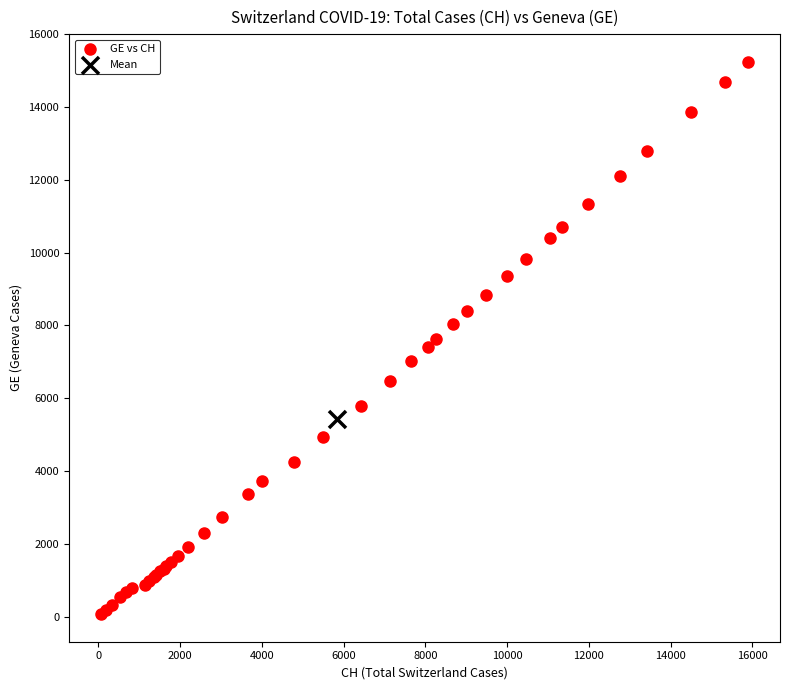

What are all the series names shown in the legend?

GE vs CH, Mean